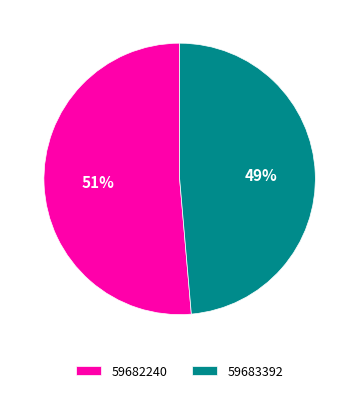

To the nearest percent, what percentage of the pie is 59682240?

51%